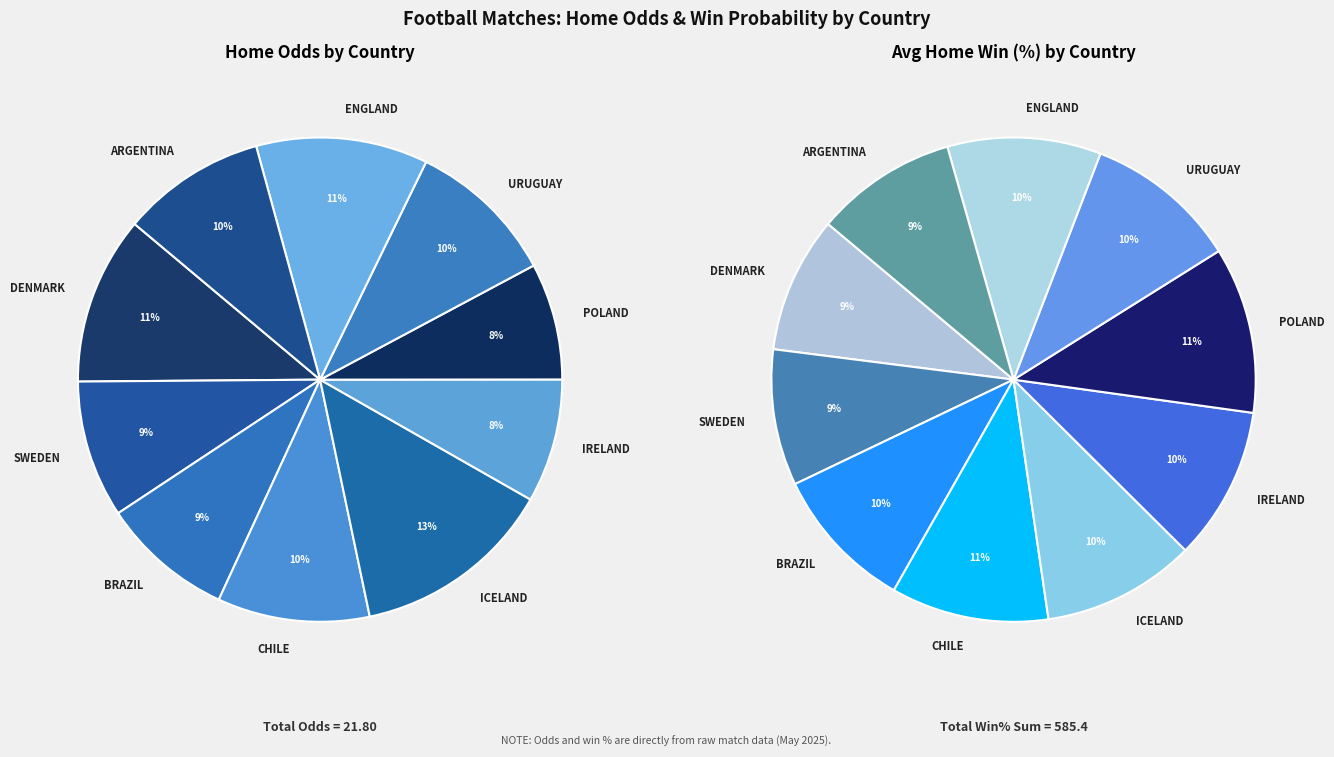

To the nearest percent, what is the difference between the BRAZIL and IRELAND slice percentages?

1%